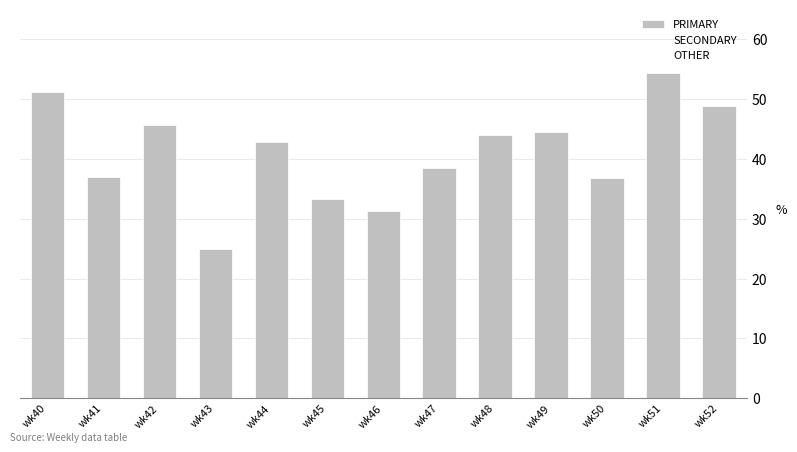

What is the value of the 6th bar from the left?

33.3